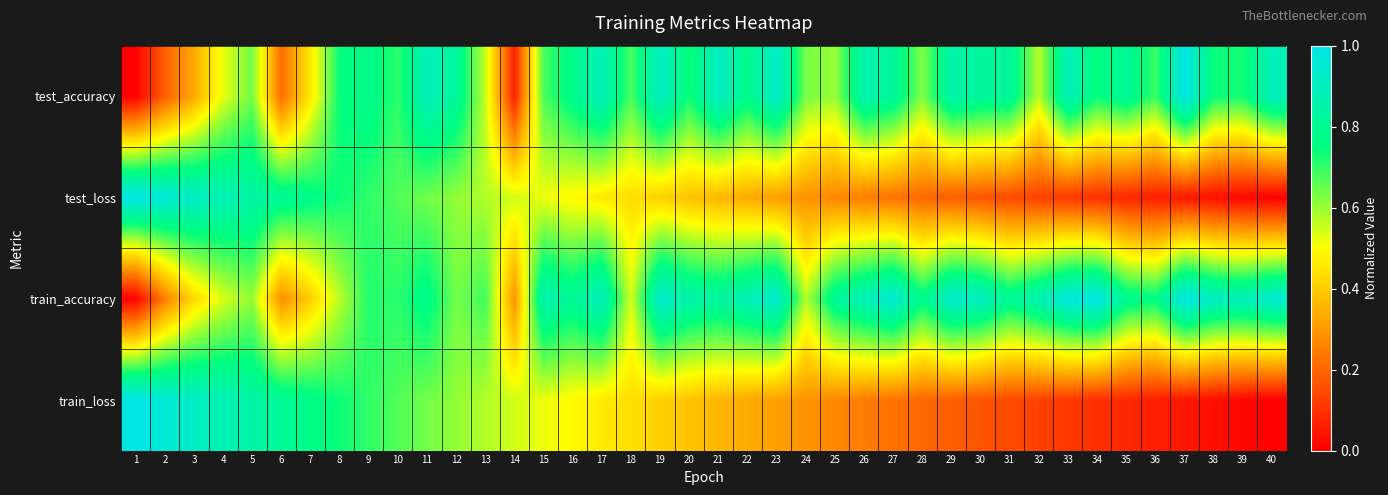

How many series are shown in this chart?

4